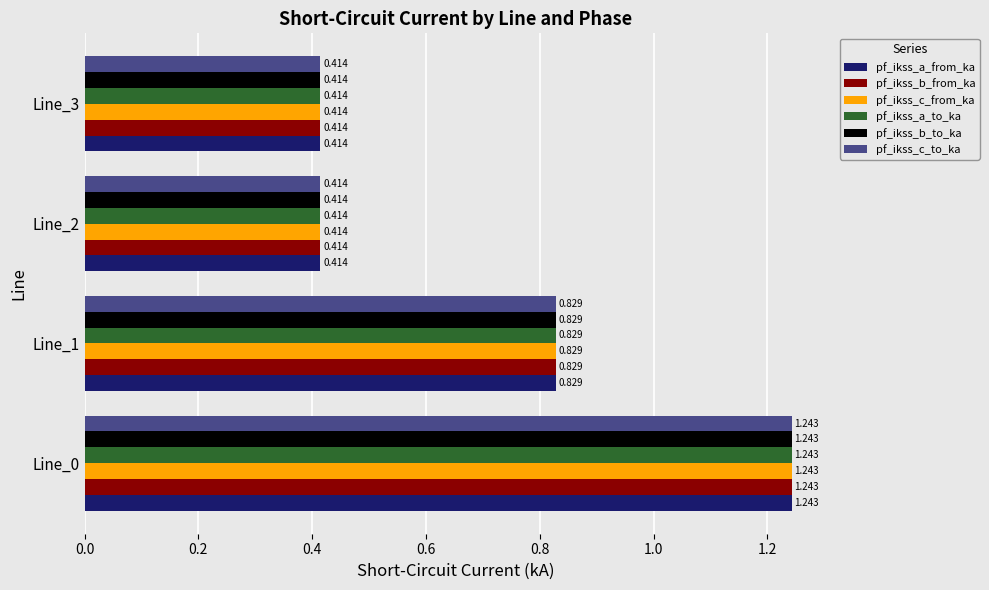

Is the value of pf_ikss_b_to_ka at Line_3 greater than the value of pf_ikss_a_to_ka at Line_0?

No